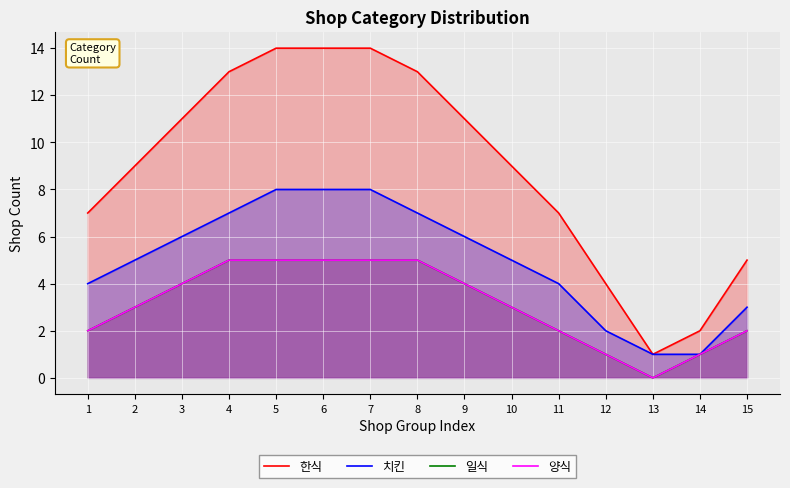

Reading right to left, what are all the values shown in this chart?

한식: 15=5	14=2	13=1	12=4	11=7	10=9	9=11	8=13	7=14	6=14	5=14	4=13	3=11	2=9	1=7
치킨: 15=3	14=1	13=1	12=2	11=4	10=5	9=6	8=7	7=8	6=8	5=8	4=7	3=6	2=5	1=4
일식: 15=2	14=1	13=0	12=1	11=2	10=3	9=4	8=5	7=5	6=5	5=5	4=5	3=4	2=3	1=2
양식: 15=2	14=1	13=0	12=1	11=2	10=3	9=4	8=5	7=5	6=5	5=5	4=5	3=4	2=3	1=2